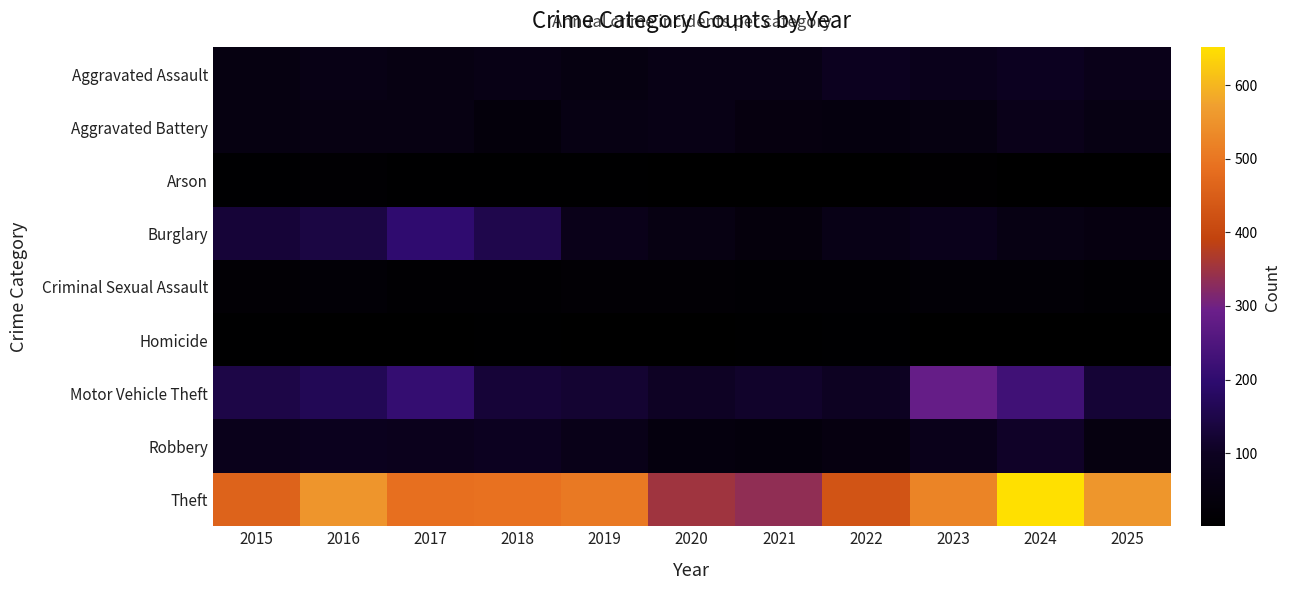

Reading right to left, transcribe all the data shown in this chart.

Aggravated Assault: 2025=77	2024=98	2023=82	2022=94	2021=67	2020=66	2019=53	2018=67	2017=58	2016=67	2015=53
Aggravated Battery: 2025=60	2024=77	2023=52	2022=43	2021=47	2020=66	2019=59	2018=35	2017=57	2016=58	2015=53
Arson: 2025=2	2024=2	2023=9	2022=4	2021=2	2020=2	2019=5	2018=6	2017=7	2016=10	2015=8
Burglary: 2025=50	2024=59	2023=81	2022=69	2021=40	2020=55	2019=77	2018=154	2017=201	2016=143	2015=129
Criminal Sexual Assault: 2025=15	2024=19	2023=20	2022=16	2021=15	2020=17	2019=17	2018=12	2017=13	2016=20	2015=17
Homicide: 2025=2	2024=3	2023=4	2022=8	2021=7	2020=1	2019=3	2018=7	2017=3	2016=3	2015=7
Motor Vehicle Theft: 2025=126	2024=226	2023=285	2022=101	2021=112	2020=103	2019=121	2018=128	2017=207	2016=166	2015=148
Robbery: 2025=51	2024=108	2023=79	2022=50	2021=37	2020=44	2019=74	2018=98	2017=86	2016=91	2015=82
Theft: 2025=556	2024=651	2023=525	2022=430	2021=336	2020=352	2019=505	2018=490	2017=486	2016=554	2015=461